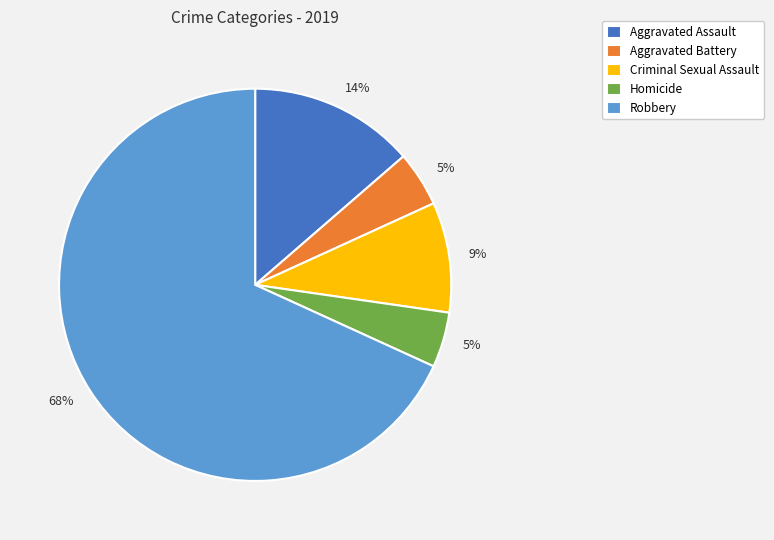

Which has a higher value, Aggravated Assault or Criminal Sexual Assault?

Aggravated Assault